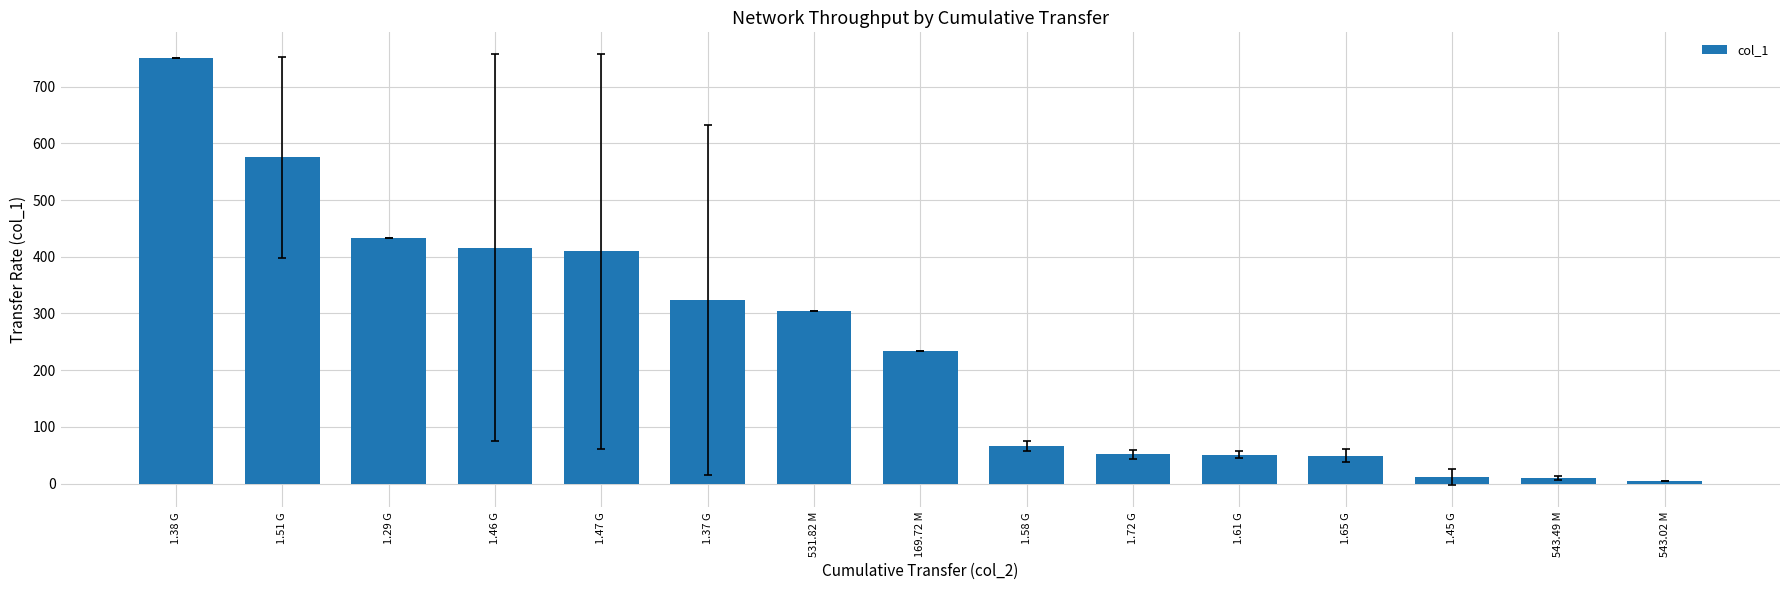

What position from the left is 1.61 G?

11